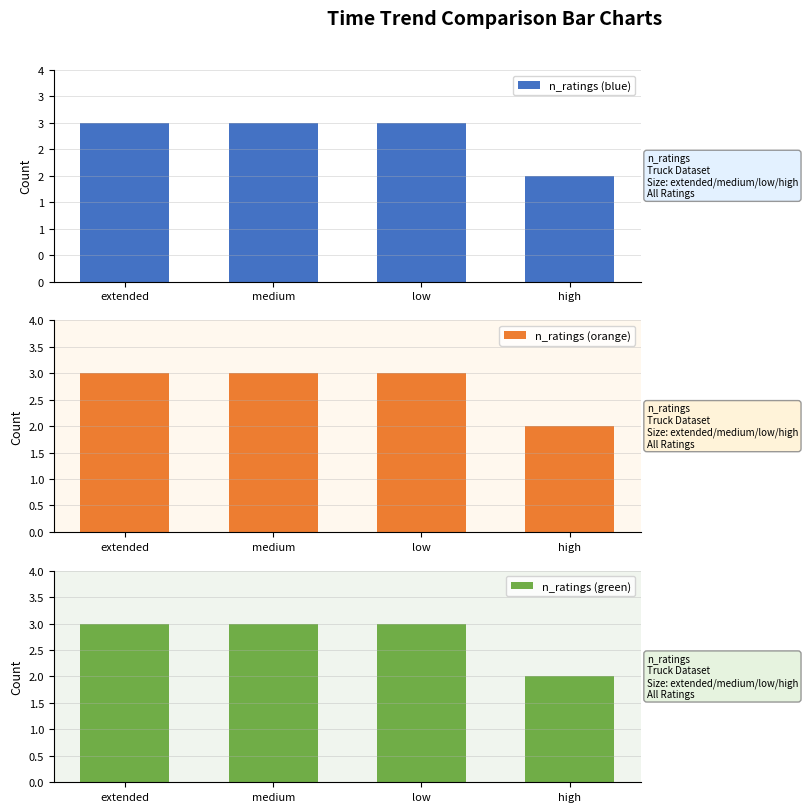

At which label does n_ratings (orange) reach its minimum?

high